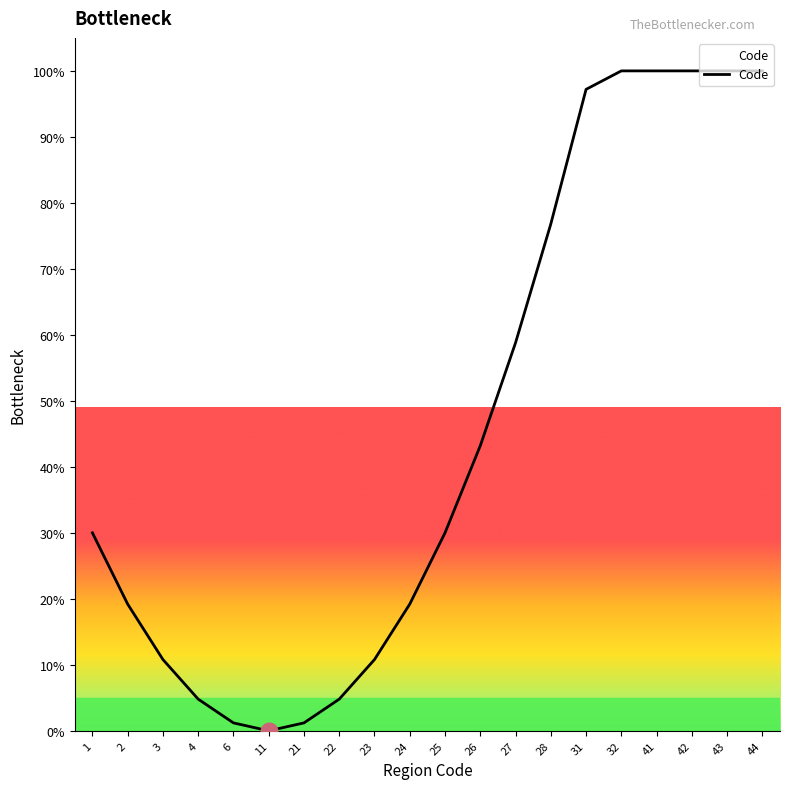

What is the average value?

45.4